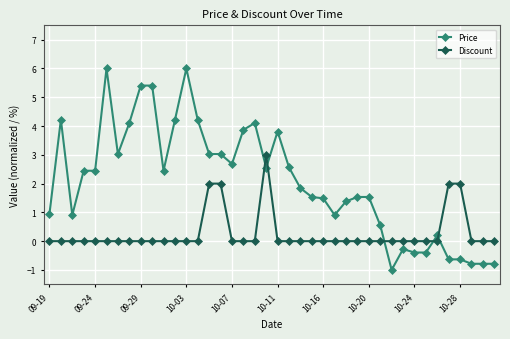

How many data points does each series have?

40